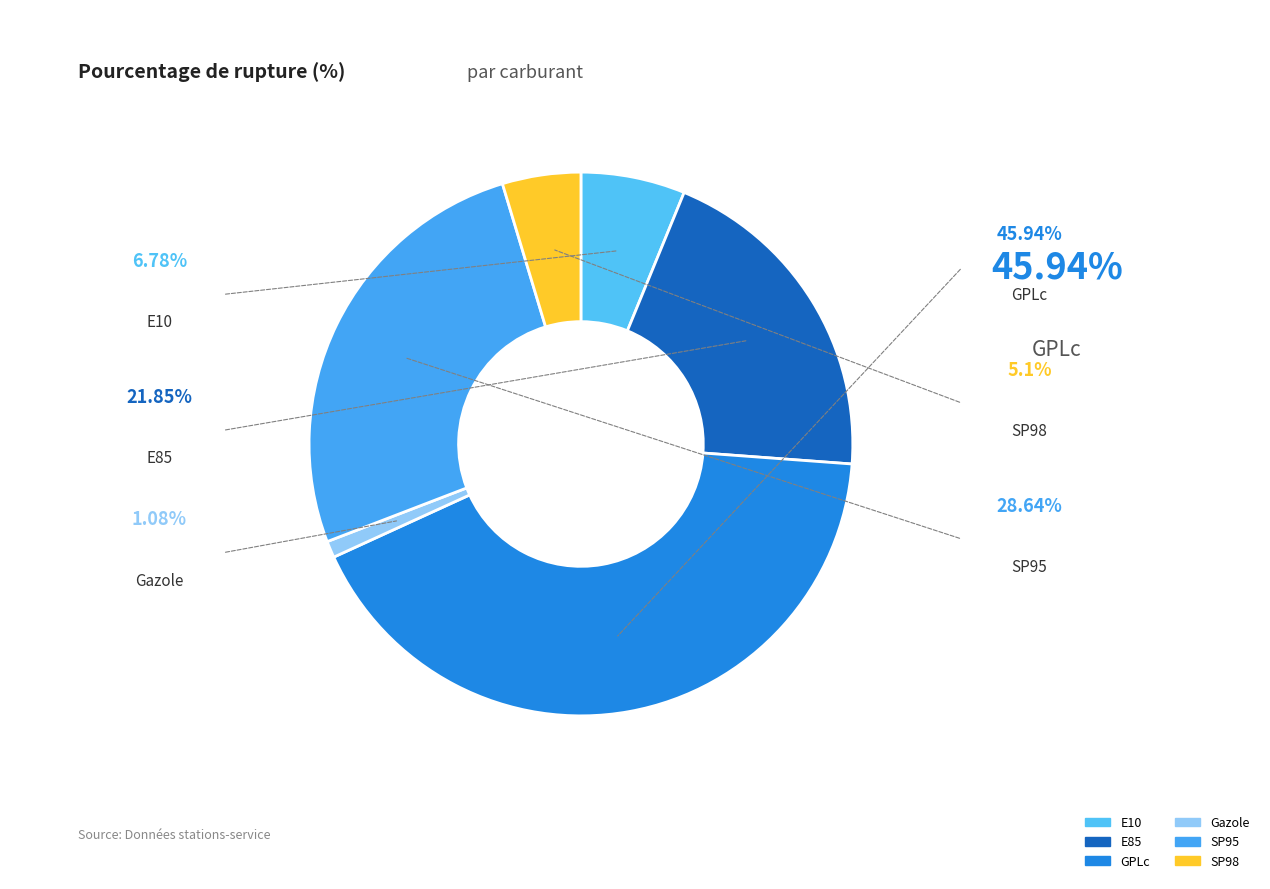

Is there any slice that represents more than half of the pie?

No